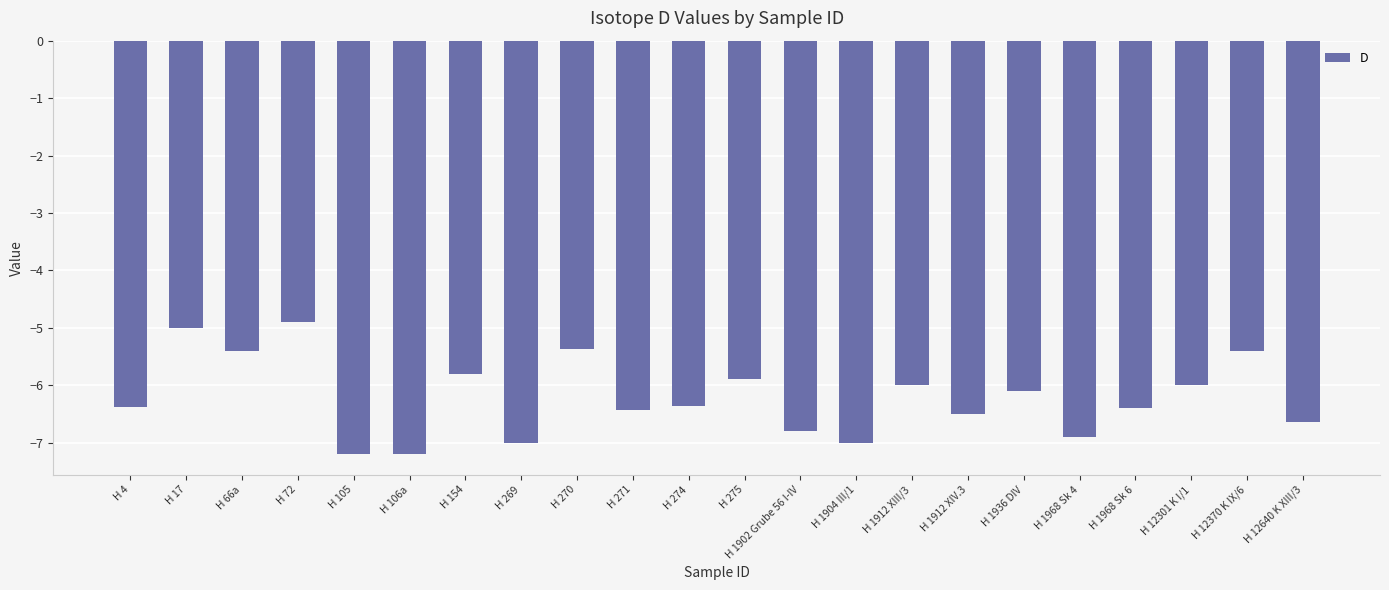

What is the greatest value displayed?

-4.9